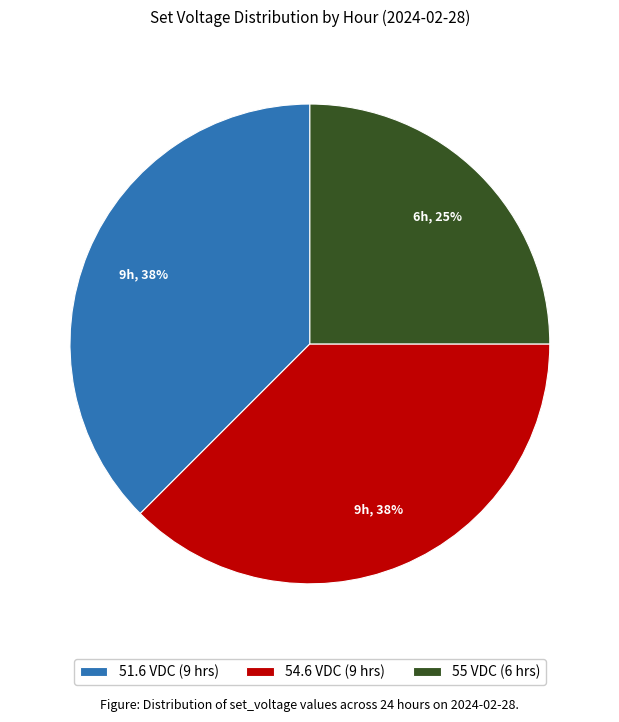

Approximately how many times larger is the value at 54.6 VDC (9 hrs) compared to 51.6 VDC (9 hrs)?

1.0